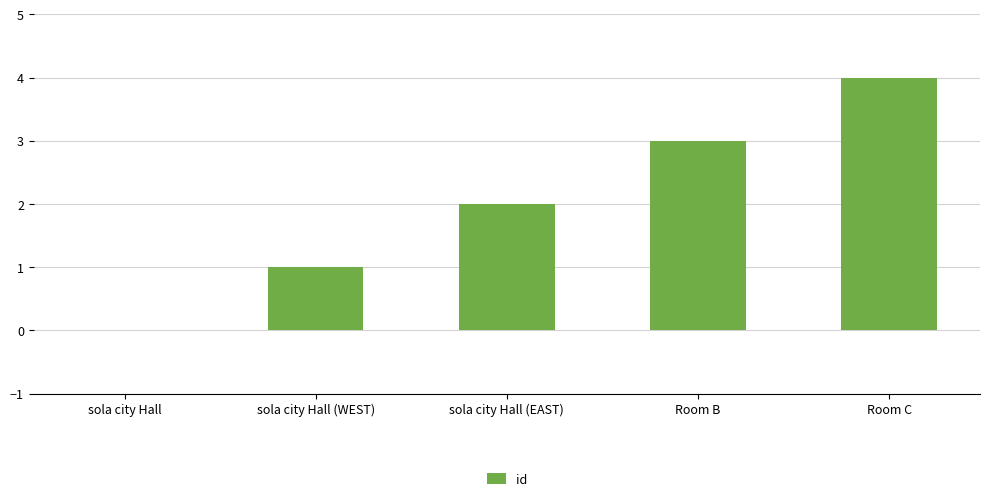

What is the change in value from sola city Hall (EAST) to Room B?

+1